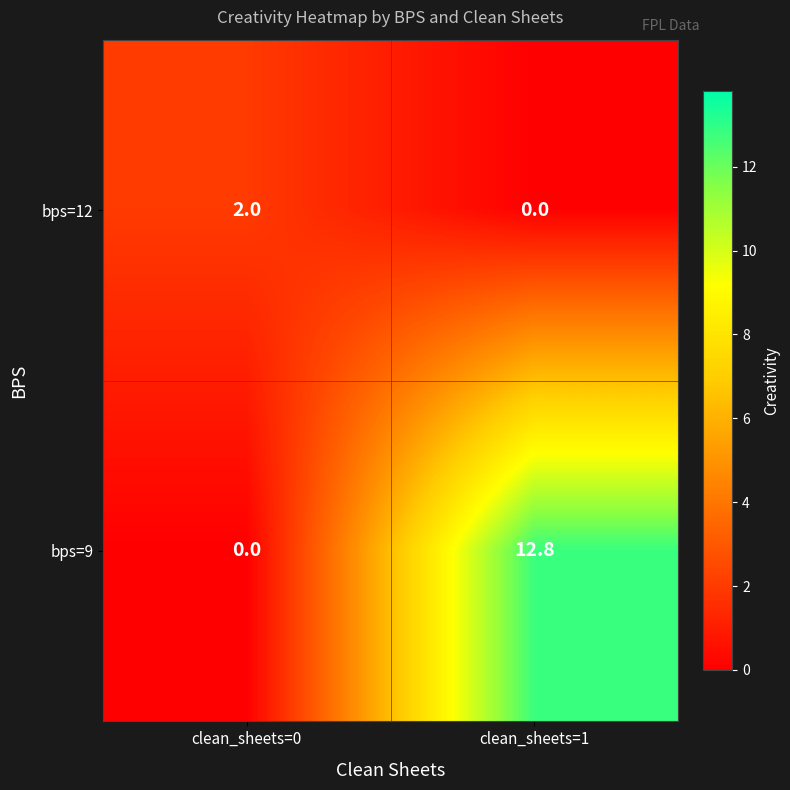

At which category is the sum across all series the highest?

clean_sheets=1